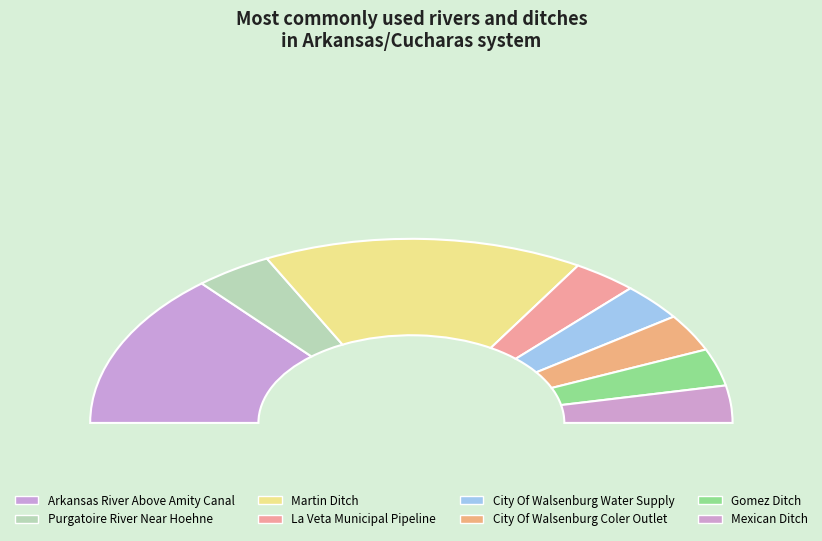

To the nearest percent, what portion does Purgatoire River Near Hoehne represent?

8%